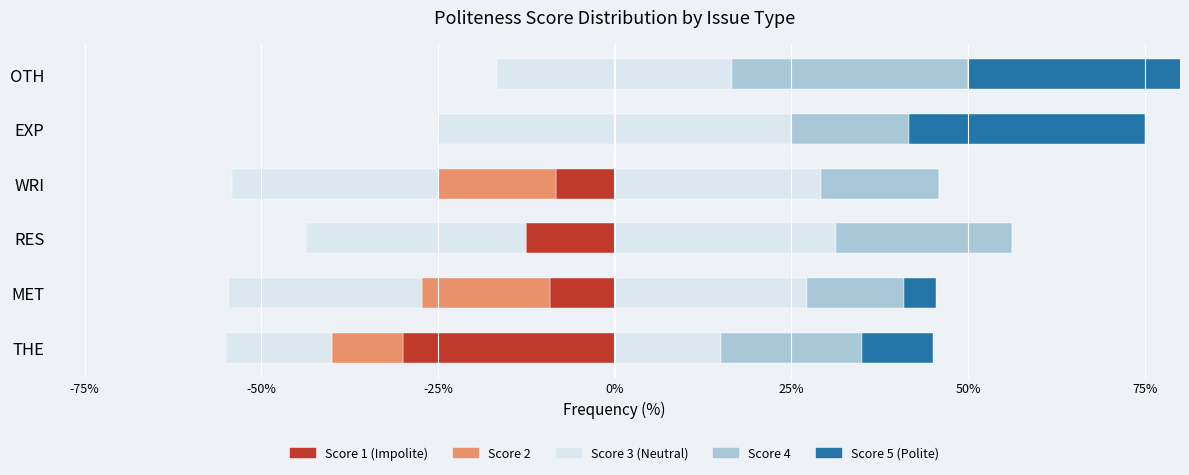

The Neutral (Score 3) series shows 31.2 at RES. True or false?

True